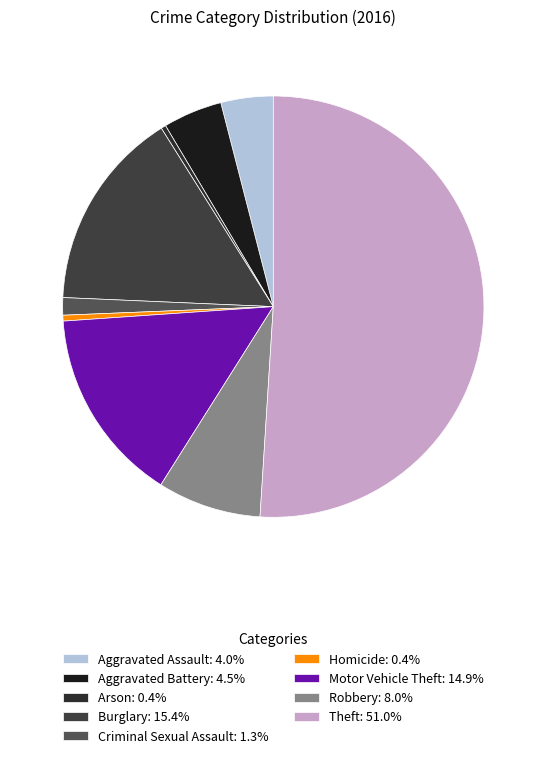

Which slice is the largest?

Theft